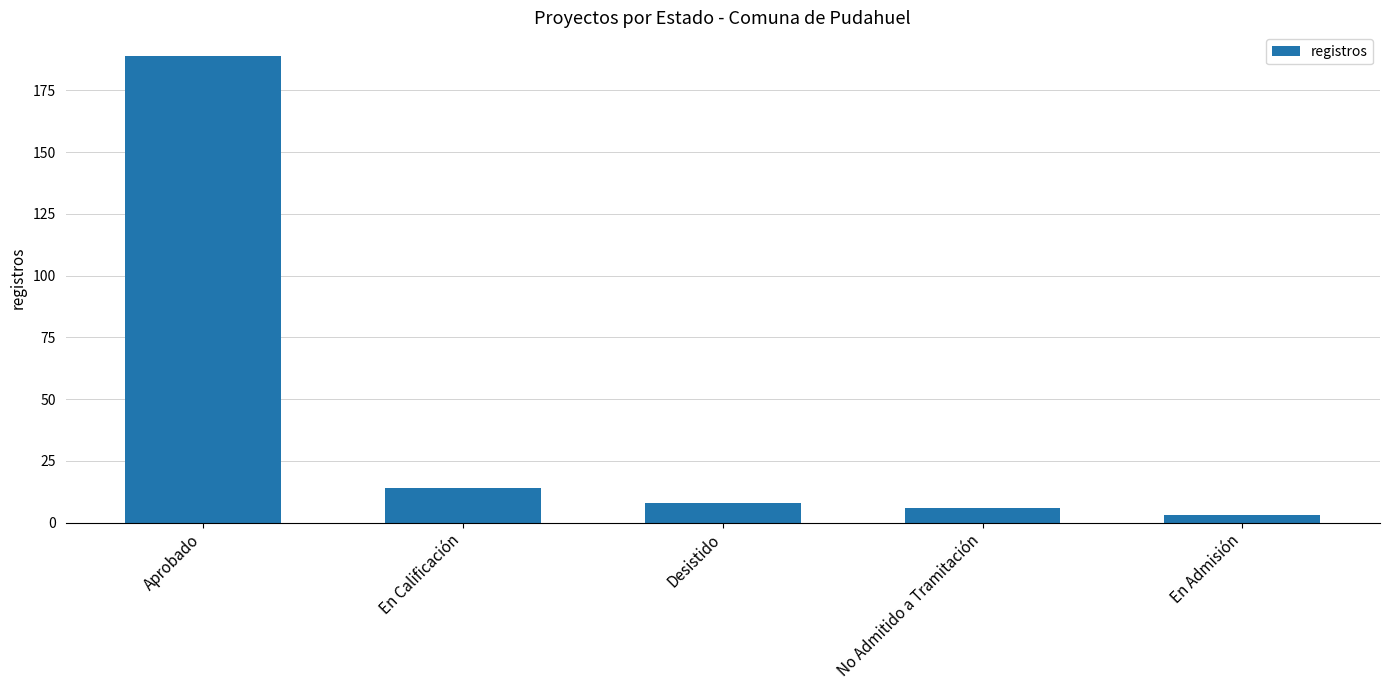

The chart shows a value of 189 at Aprobado. True or false?

True